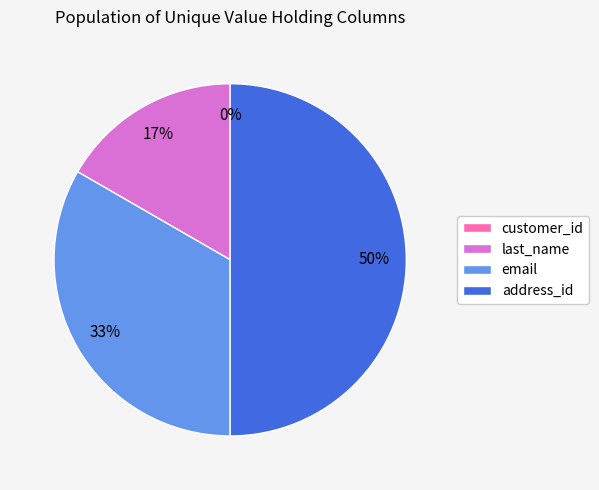

Approximately how many times larger is the value at last_name compared to email?

0.5